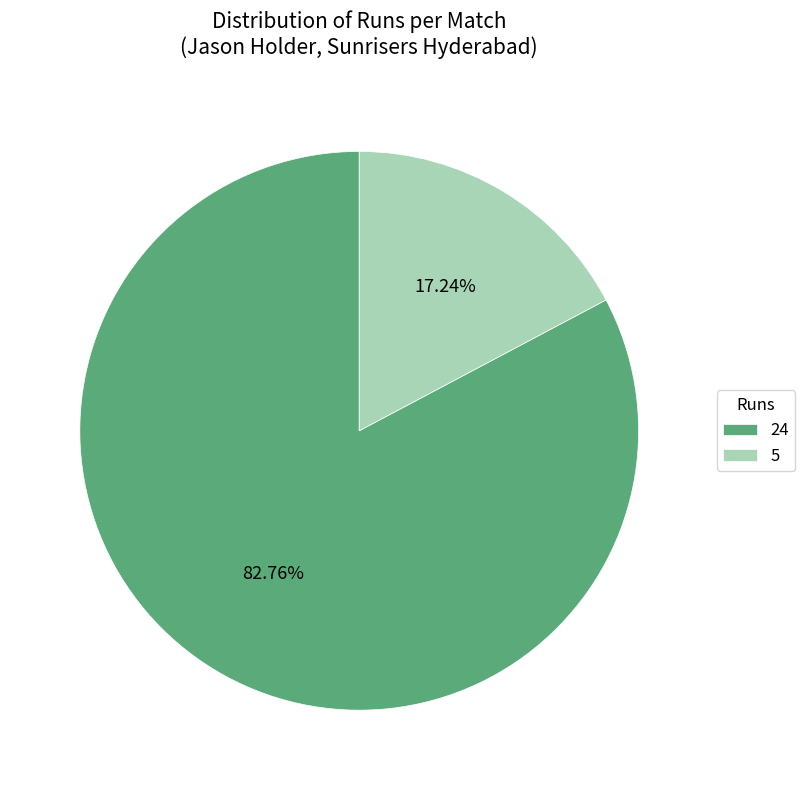

What percentage do 24 and 5 together represent?

100.0%